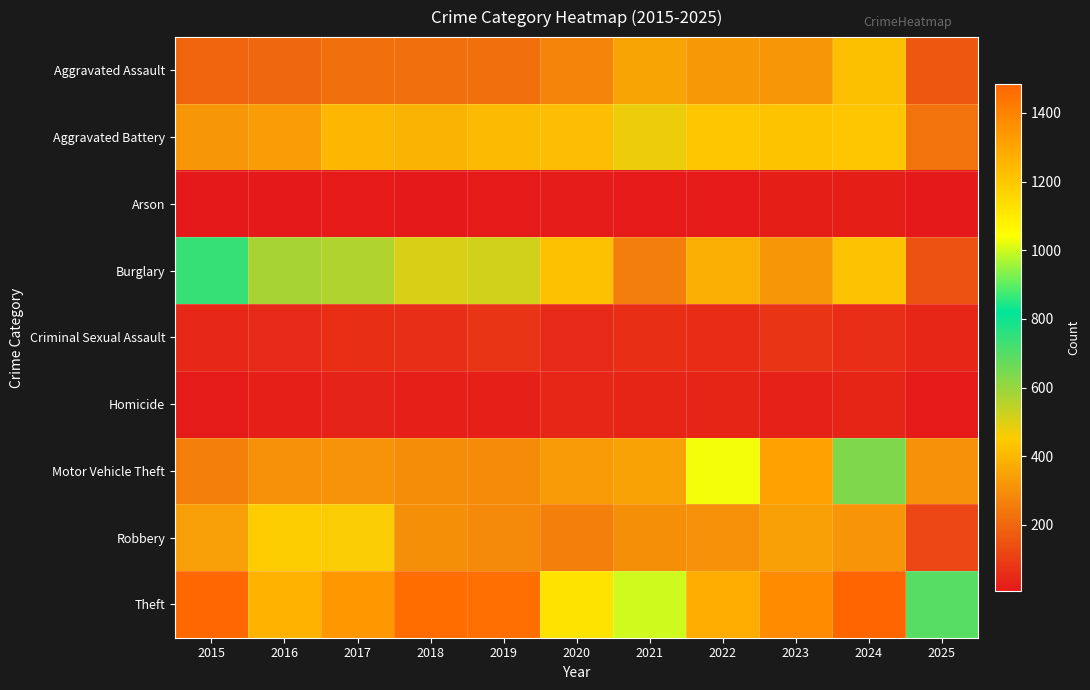

What is the minimum value shown in the chart?

7